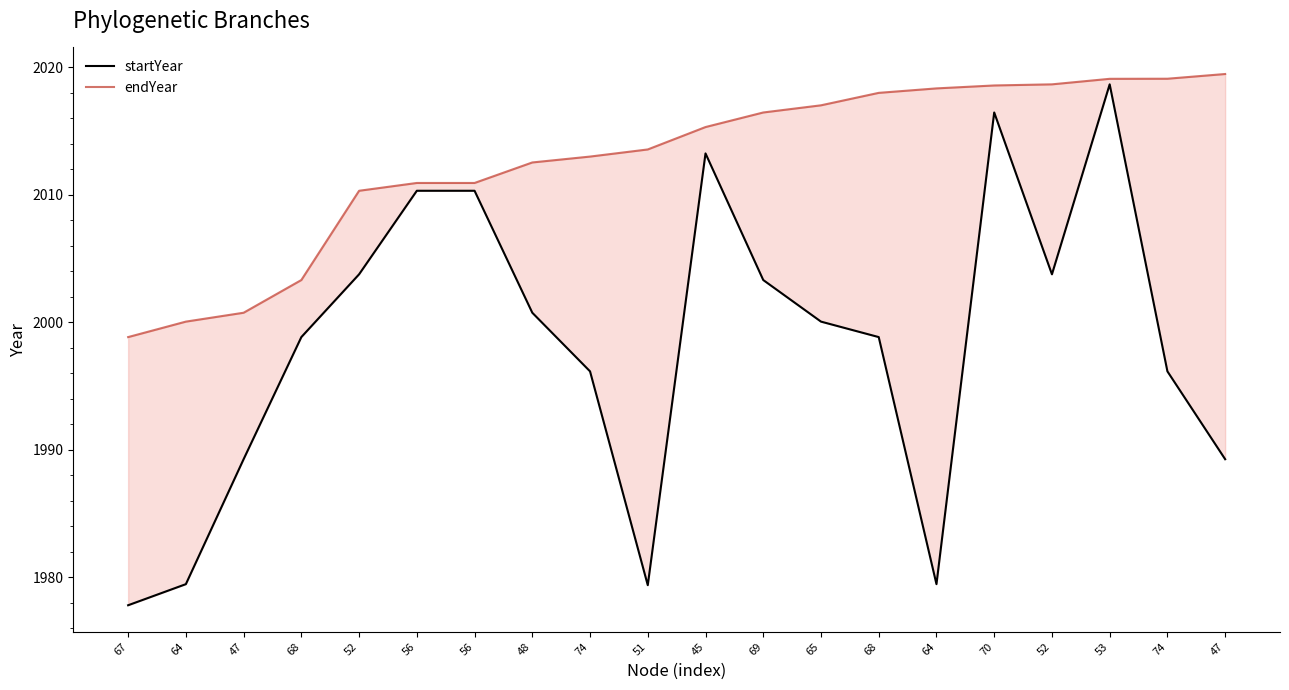

At which category does the chart reach its minimum across all series?

67